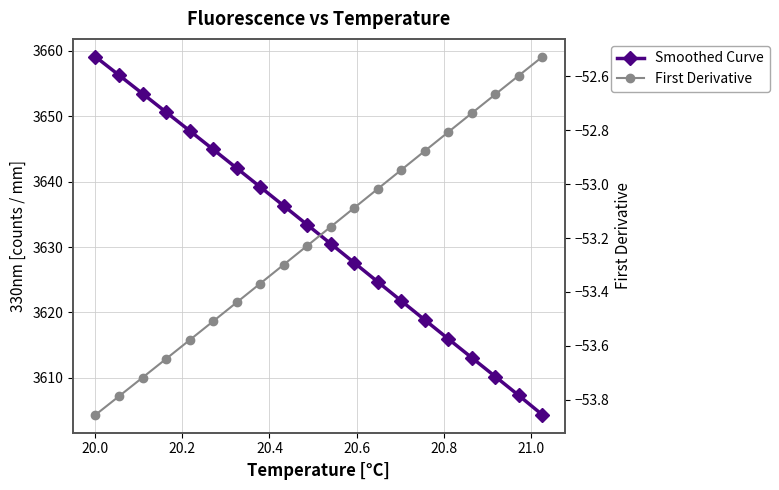

True or false: Smoothed Curve and First Derivative cross at least once.

False